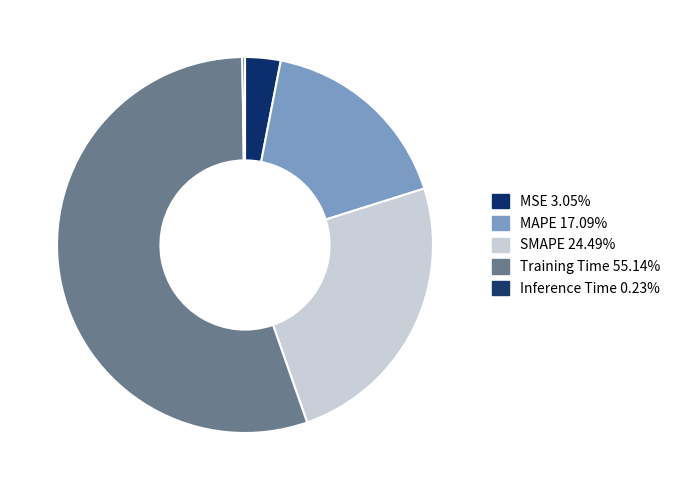

True or false: MAPE accounts for 17% of the total.

True